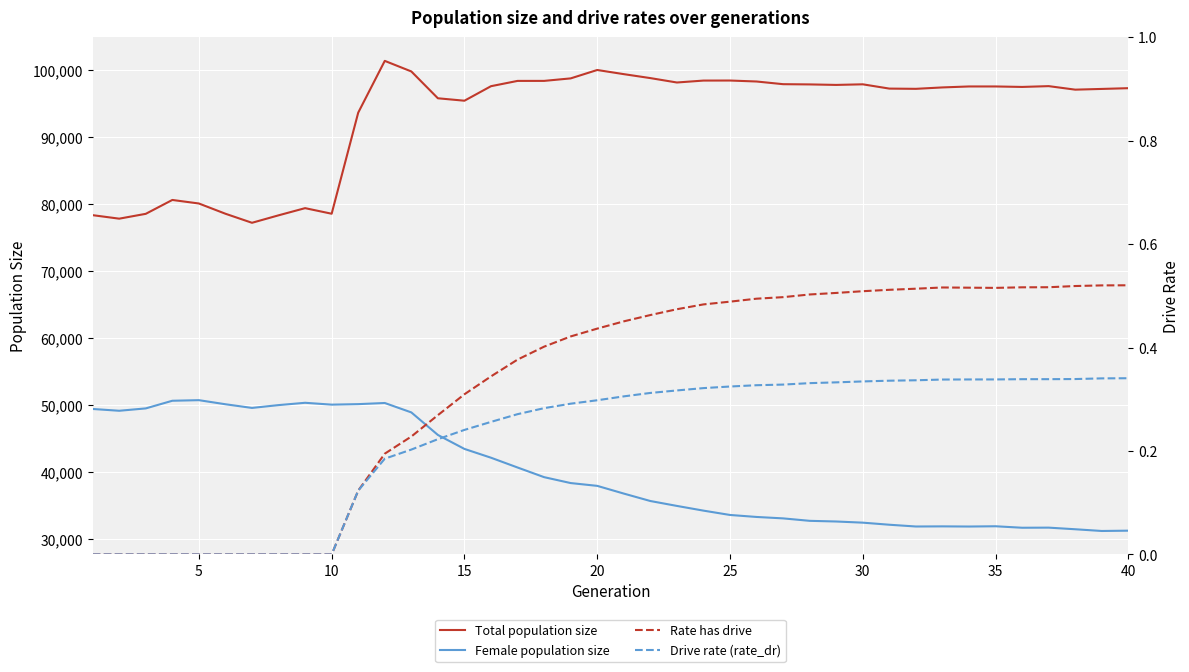

True or false: Total population size and Female population size intersect in this chart.

False